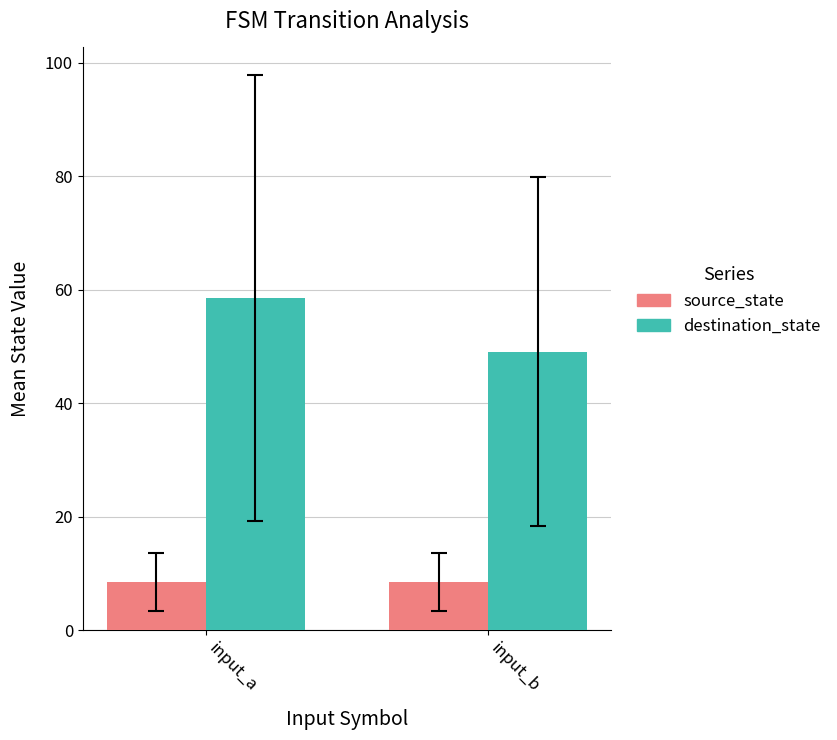

List the labels in order of destination_state value, largest first.

input_a, input_b